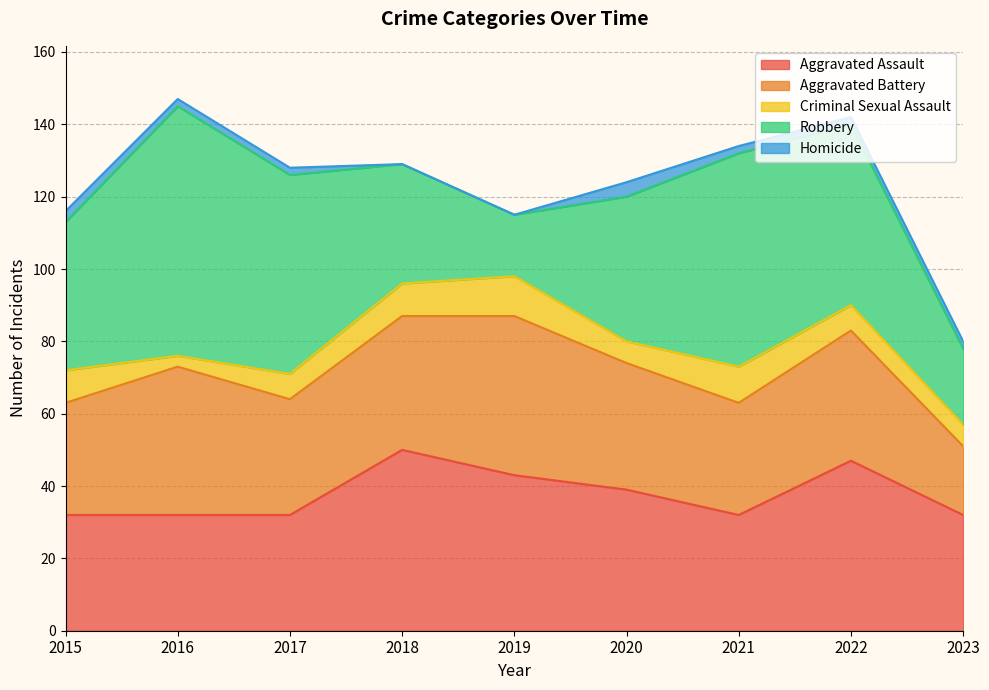

At which category does the chart reach its minimum across all series?

2018